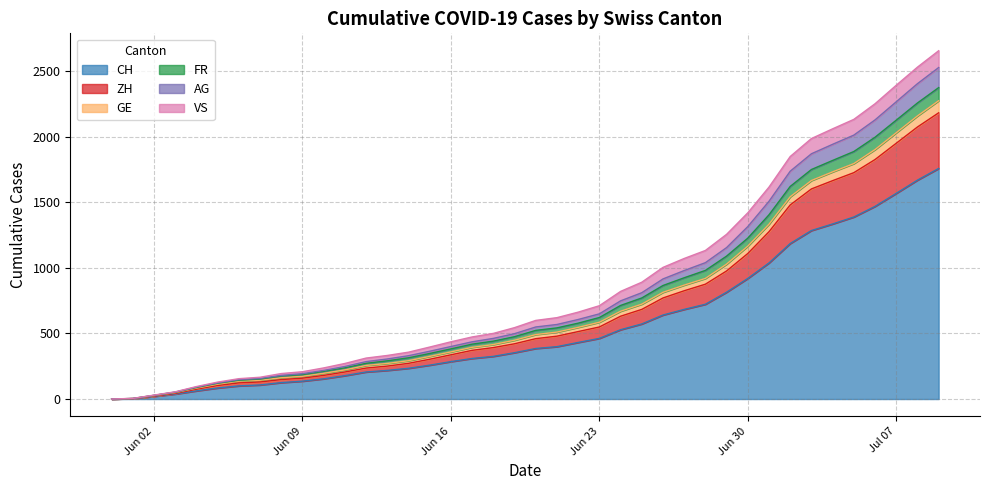

What are all the series names shown in the legend?

CH, ZH, GE, FR, AG, VS